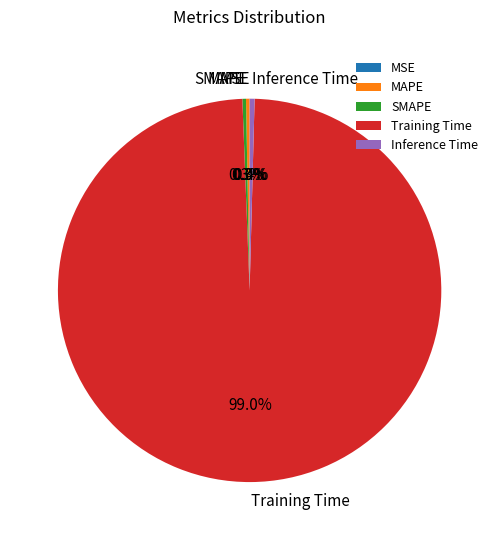

Which category has the biggest portion of the pie?

Training Time